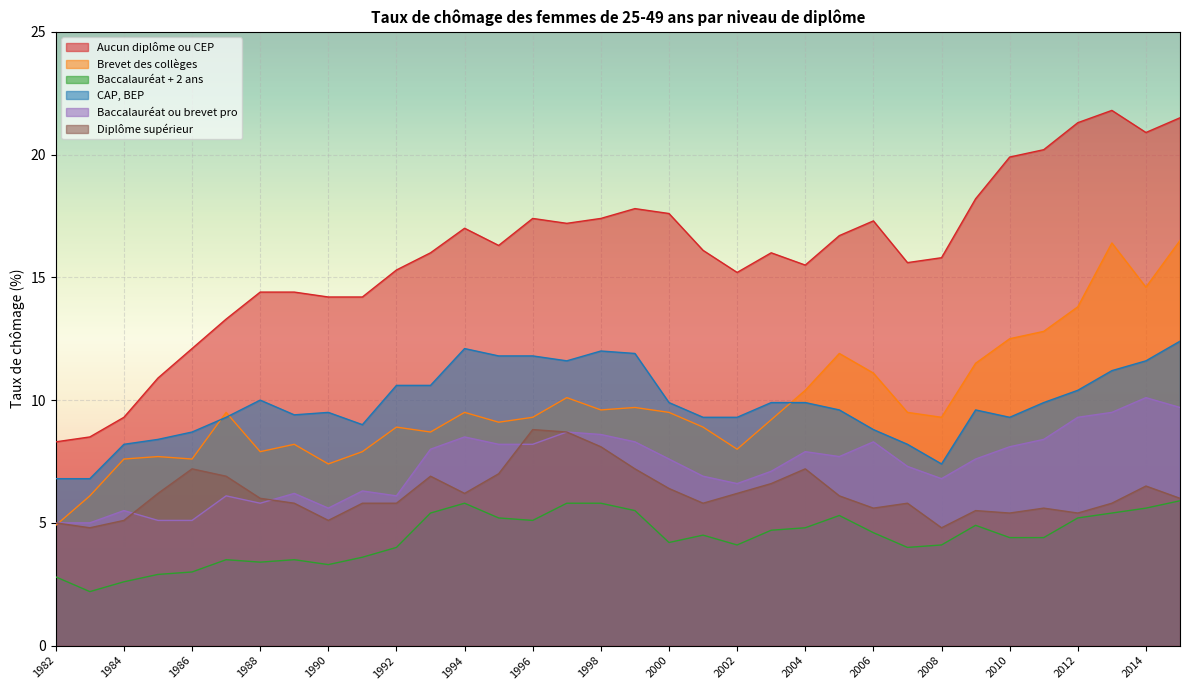

What is the difference between the highest and lowest values at 1992?

11.3